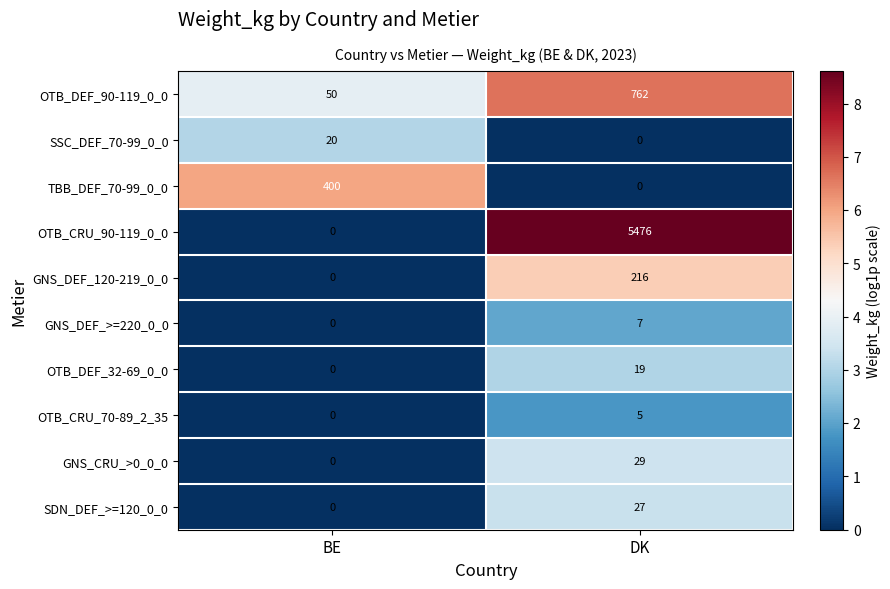

Is the value of OTB_CRU_70-89_2_35 at DK greater than the value of SDN_DEF_>=120_0_0 at BE?

Yes